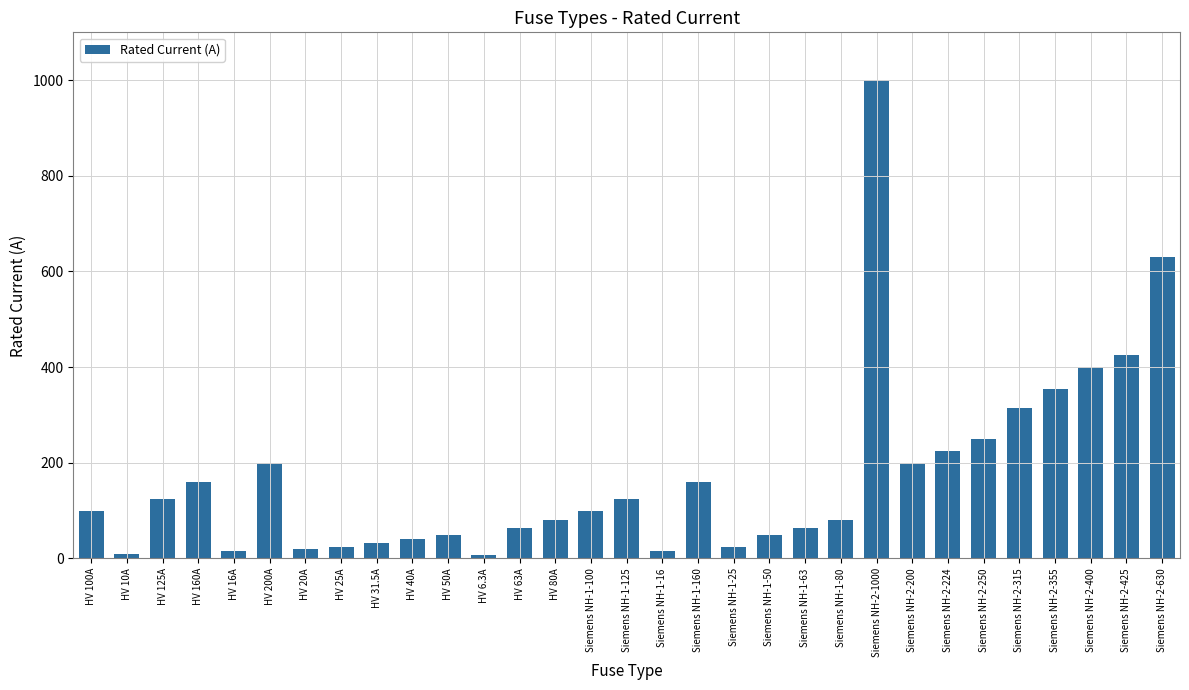

What is the change in value from HV 160A to Siemens NH-2-200?

+40.0